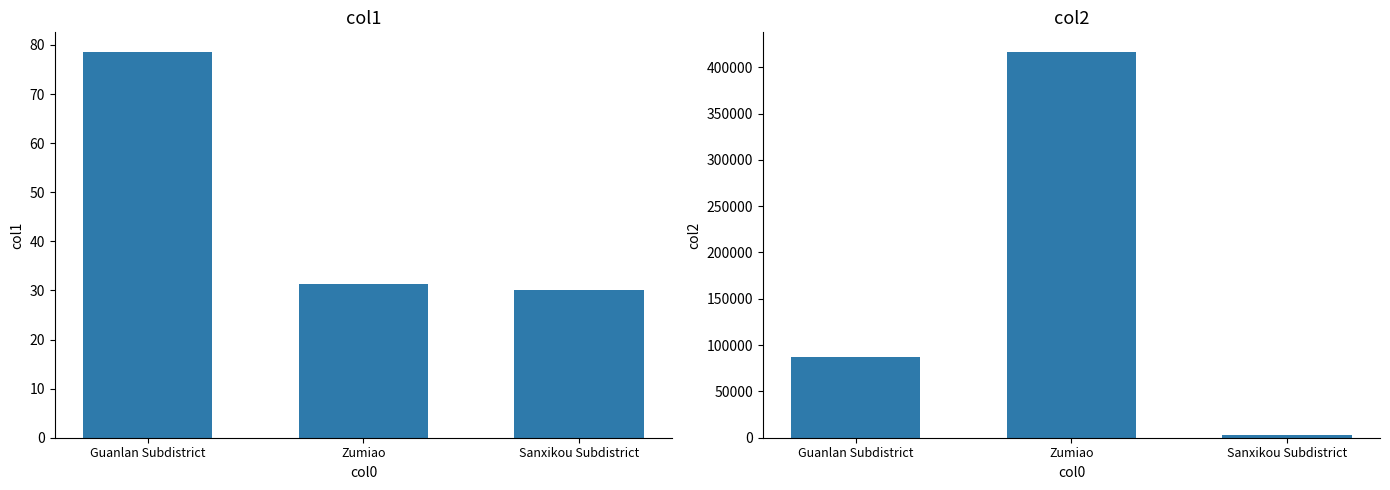

What is the difference between the maximum and minimum values in the col1 series?

48.6